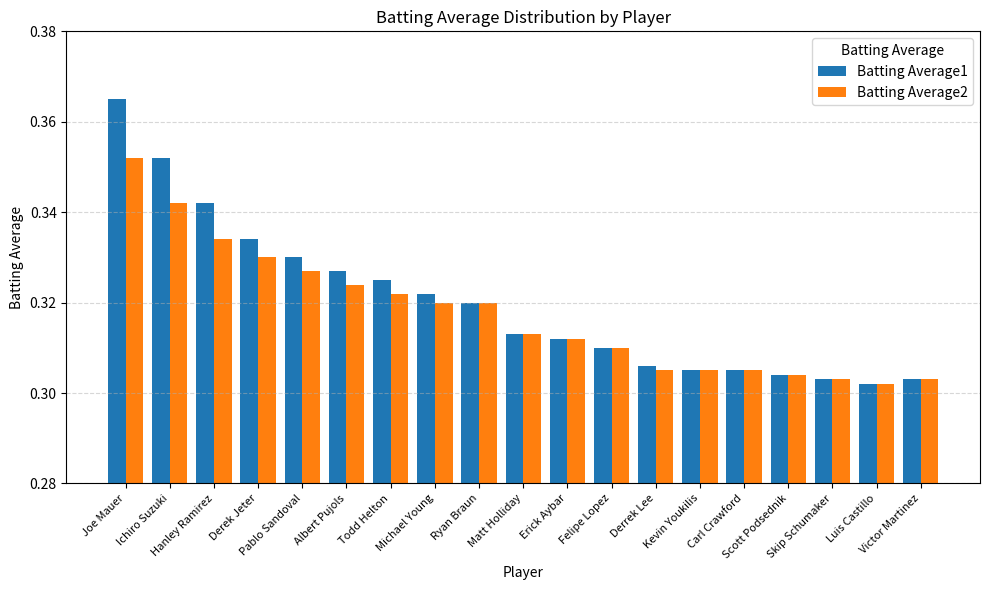

Which label corresponds to the largest value in the chart?

Joe Mauer